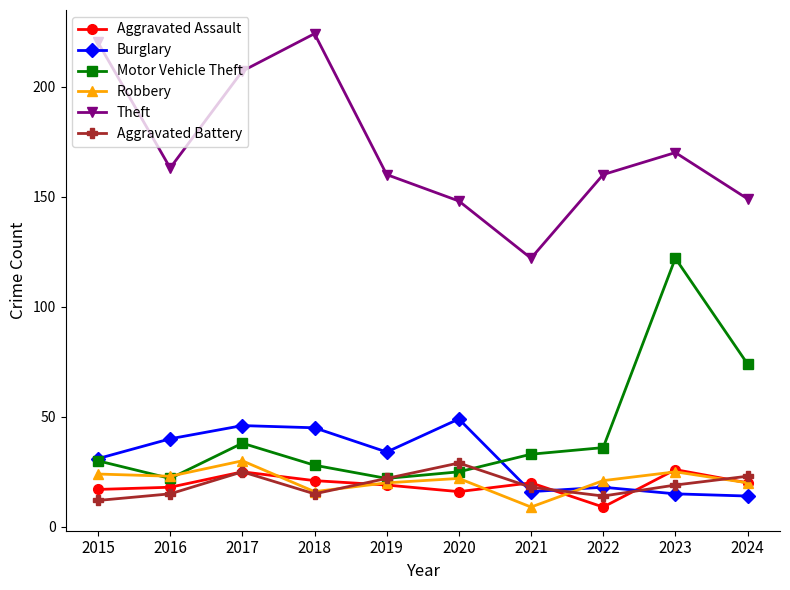

Which series changed the most between 2019 and 2024?

Motor Vehicle Theft